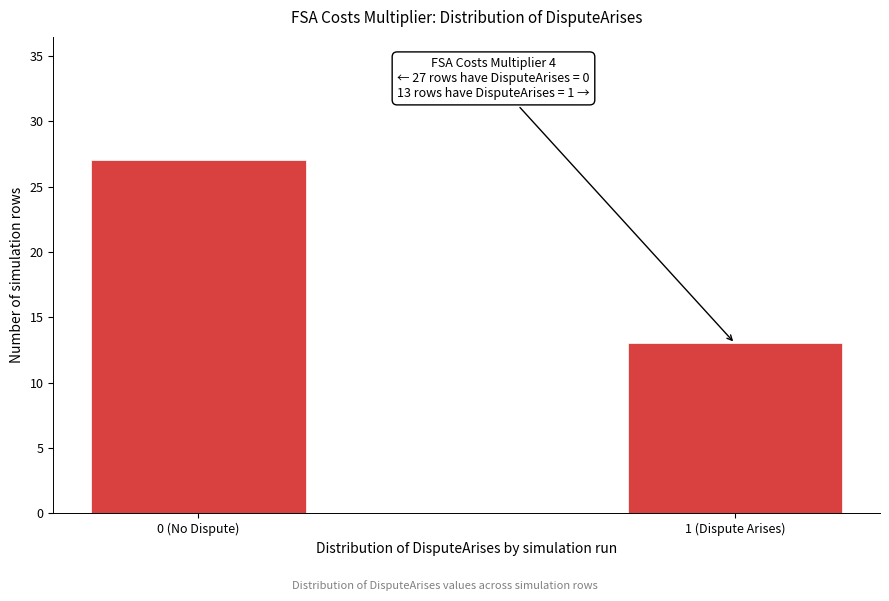

Reading left to right, list all the values displayed in this chart.

27	13